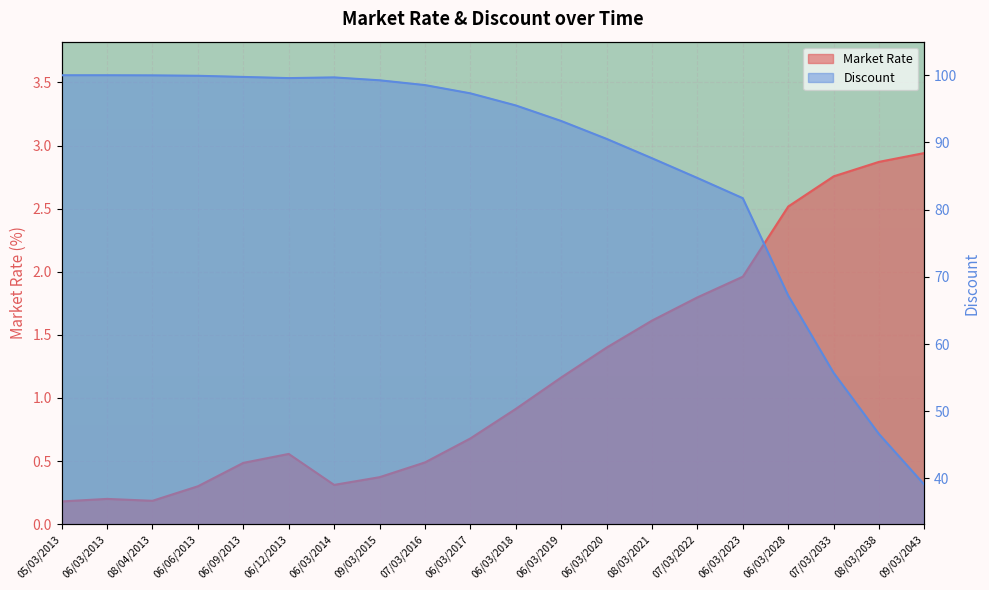

Read the Discount value at 08/03/2021.

87.7